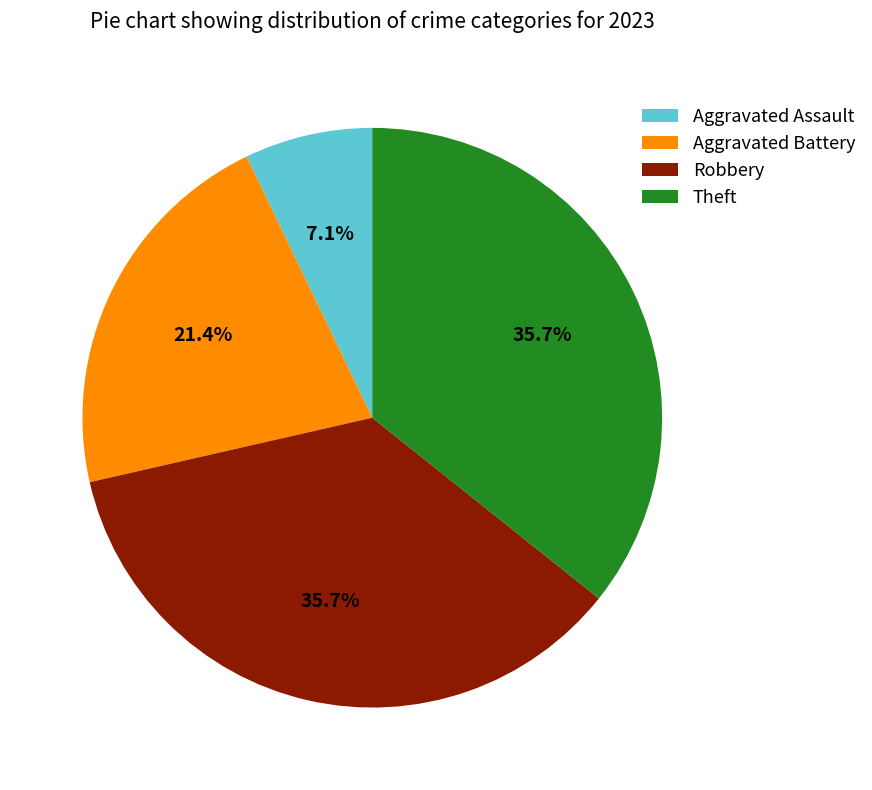

What percentage is NOT represented by Theft?

64.3%